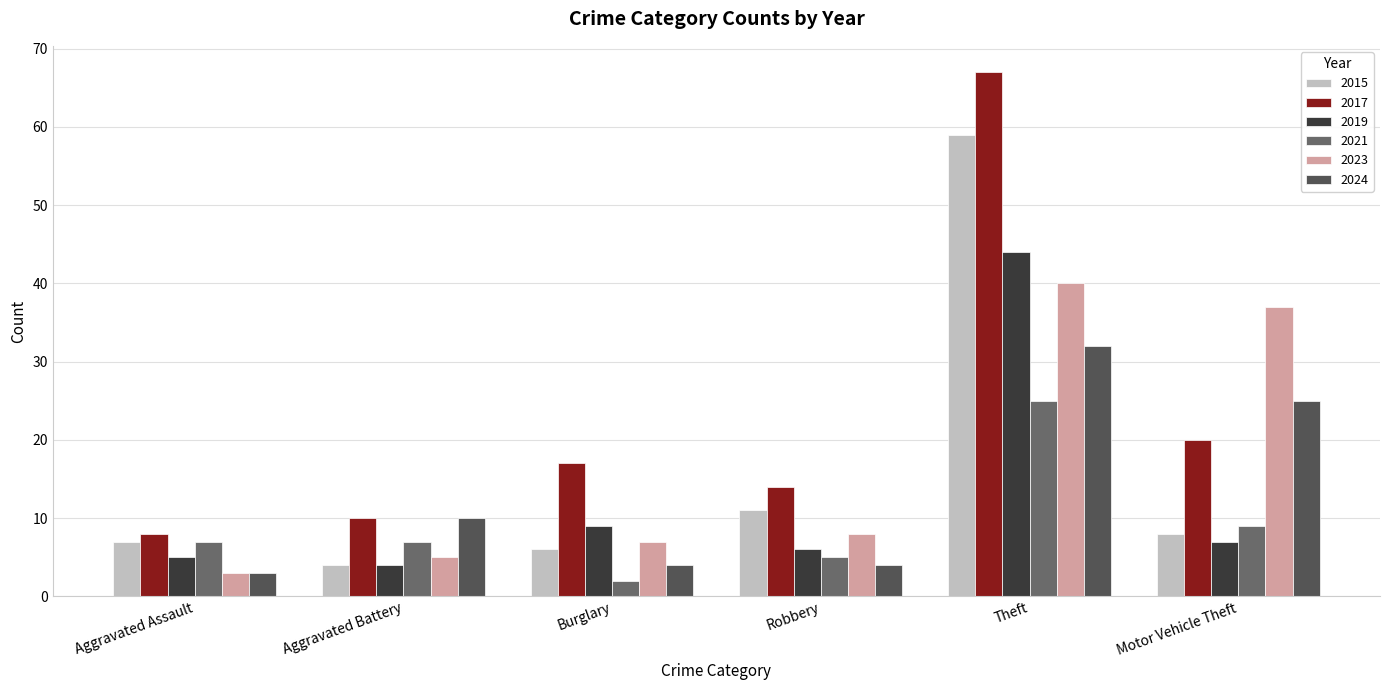

Which series has the largest range (max minus min)?

2017